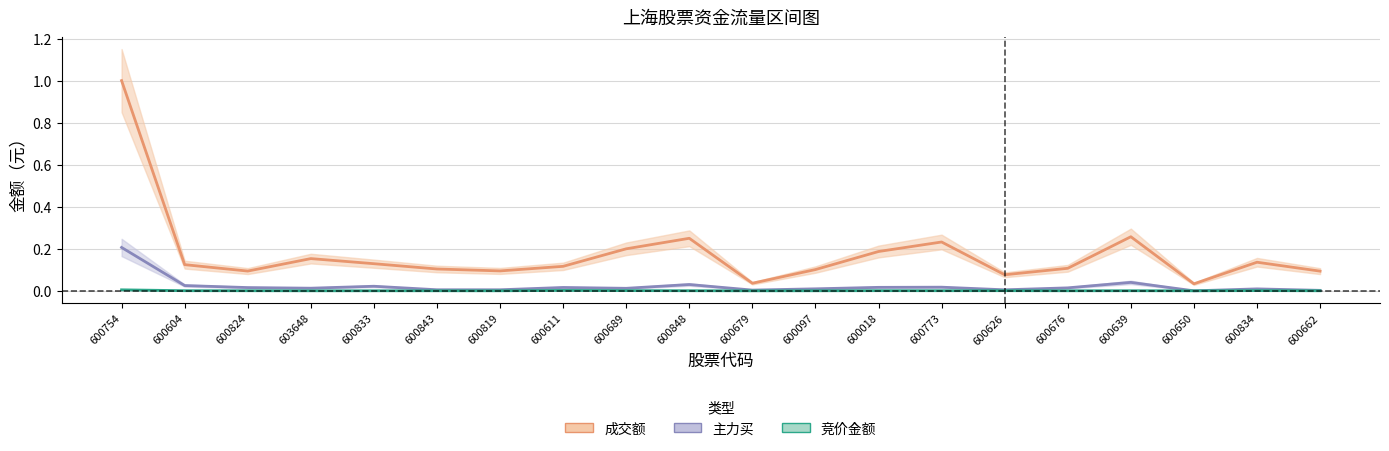

What is the maximum value for 成交额?

1.0